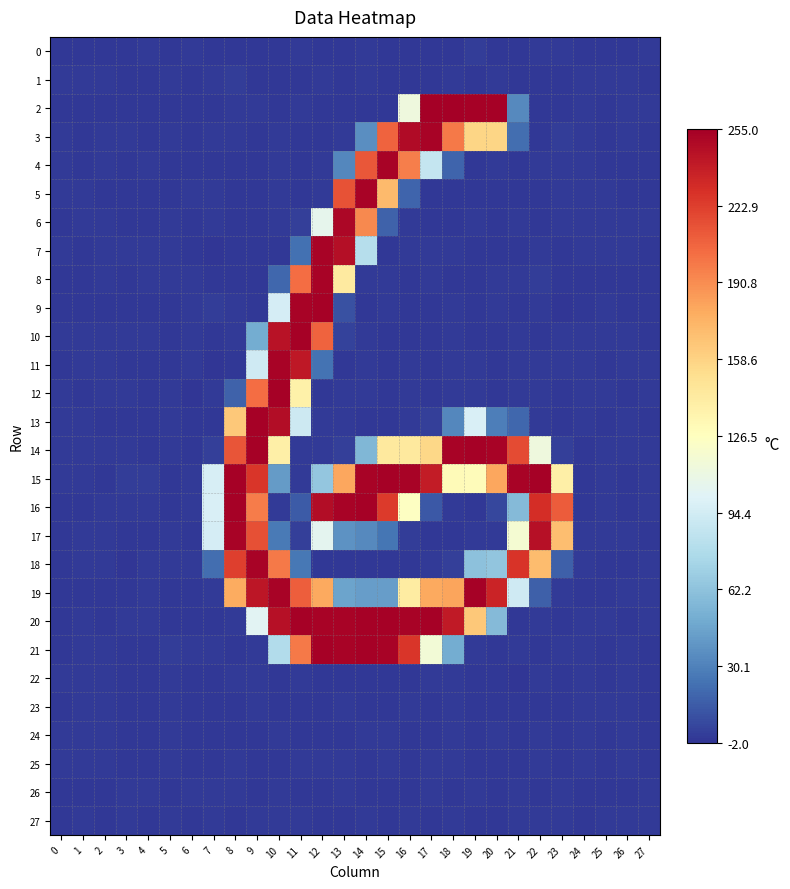

Reading right to left, what are all the values shown in this chart?

0: 27=0.0	26=-0.1	25=-0.1	24=-0.1	23=0.6	22=0.9	21=-0.9	20=-0.5	19=1.1	18=-0.2	17=-0.6	16=-0.0	15=-0.7	14=0.2	13=-0.3	12=-0.5	11=0.8	10=-0.3	9=-0.1	8=-0.5	7=-0.4	6=0.0	5=-0.1	4=0.0	3=-0.1	2=0.0	1=-0.1	0=-0.1
1: 27=-0.1	26=0.1	25=0.0	24=0.1	23=-0.3	22=-0.5	21=-0.7	20=0.2	19=-0.8	18=0.9	17=-0.7	16=-0.3	15=-0.4	14=0.6	13=-0.6	12=0.2	11=-0.2	10=-0.4	9=-0.3	8=1.1	7=0.0	6=-0.1	5=0.2	4=-0.1	3=-0.0	2=0.0	1=0.1	0=0.0
2: 27=0.0	26=0.4	25=-0.0	24=0.1	23=-0.4	22=-0.3	21=34.1	20=253.8	19=253.5	18=254.2	17=254.9	16=112.9	15=-0.4	14=-0.1	13=-0.3	12=0.0	11=0.3	10=-0.2	9=0.1	8=0.2	7=-0.2	6=-0.6	5=-0.0	4=-0.4	3=-0.6	2=-0.2	1=-0.3	0=-0.2
3: 27=-0.2	26=0.3	25=-0.2	24=0.2	23=1.2	22=-0.4	21=21.9	20=156.6	19=157.4	18=198.1	17=252.4	16=248.2	15=207.4	14=35.2	13=0.5	12=-0.2	11=-0.1	10=0.3	9=-0.5	8=0.0	7=0.4	6=-0.1	5=0.4	4=-0.3	3=0.3	2=0.5	1=-0.3	0=0.5
4: 27=-0.1	26=-0.4	25=-0.5	24=0.1	23=0.2	22=0.3	21=-0.0	20=0.2	19=-0.1	18=17.6	17=88.2	16=196.2	15=252.8	14=212.6	13=33.0	12=0.5	11=-0.1	10=0.0	9=-0.0	8=-0.5	7=-1.0	6=-0.0	5=-0.1	4=0.0	3=-0.3	2=0.0	1=-0.6	0=0.4
5: 27=-0.3	26=-0.7	25=0.6	24=0.4	23=0.5	22=-0.9	21=-0.0	20=-0.3	19=-0.6	18=-0.1	17=-0.4	16=17.4	15=170.9	14=252.9	13=214.7	12=0.1	11=0.0	10=0.0	9=-0.0	8=-0.2	7=0.3	6=0.6	5=-0.3	4=-0.6	3=-0.4	2=-0.1	1=0.0	0=0.3
6: 27=0.1	26=0.4	25=0.1	24=0.3	23=0.9	22=-0.5	21=0.3	20=-0.7	19=0.4	18=-0.3	17=-0.6	16=0.3	15=16.6	14=191.9	13=250.7	12=105.7	11=2.2	10=0.4	9=-0.4	8=-0.3	7=0.7	6=-0.3	5=0.7	4=-0.3	3=-0.5	2=0.0	1=0.6	0=-0.6
7: 27=-0.1	26=0.2	25=0.2	24=0.2	23=-0.4	22=0.3	21=-0.0	20=-0.3	19=-0.3	18=0.1	17=0.5	16=0.2	15=-0.8	14=80.9	13=246.6	12=252.6	11=22.3	10=-0.5	9=-0.2	8=-0.4	7=-1.4	6=-0.2	5=0.1	4=0.2	3=0.5	2=0.4	1=-0.4	0=0.1
8: 27=-0.1	26=-0.8	25=-0.0	24=-0.7	23=-0.1	22=1.1	21=0.1	20=0.3	19=-0.2	18=-0.0	17=0.4	16=-0.0	15=0.1	14=0.3	13=142.6	12=253.0	11=203.7	10=18.5	9=-0.3	8=-0.5	7=-0.6	6=0.6	5=0.1	4=0.1	3=-0.8	2=0.1	1=-0.5	0=-0.5
9: 27=-0.4	26=-0.1	25=0.4	24=-0.1	23=-1.3	22=0.2	21=-0.4	20=0.4	19=-0.7	18=0.3	17=-0.2	16=-0.3	15=0.4	14=-0.3	13=9.5	12=253.2	11=252.8	10=95.4	9=-0.2	8=0.7	7=1.1	6=0.1	5=-0.3	4=-0.0	3=-0.3	2=-0.3	1=-0.2	0=0.0
10: 27=-0.2	26=0.6	25=0.5	24=0.6	23=0.1	22=-0.5	21=0.6	20=-0.2	19=-0.1	18=0.1	17=-0.2	16=-0.1	15=-0.7	14=0.6	13=3.6	12=207.1	11=253.4	10=244.3	9=50.2	8=0.3	7=-0.2	6=0.1	5=-0.9	4=0.1	3=0.7	2=0.2	1=0.3	0=0.3
11: 27=0.3	26=0.1	25=-0.0	24=0.0	23=0.4	22=0.2	21=0.3	20=-0.4	19=0.8	18=0.4	17=-0.2	16=0.3	15=-0.2	14=0.1	13=-0.2	12=23.2	11=241.5	10=252.4	9=93.2	8=-0.2	7=-1.7	6=0.5	5=-0.2	4=-0.4	3=-0.6	2=0.3	1=0.7	0=-0.4
12: 27=0.3	26=-0.2	25=0.5	24=0.2	23=-0.2	22=0.6	21=0.3	20=-0.5	19=0.5	18=0.1	17=-0.3	16=0.0	15=-0.4	14=0.4	13=0.0	12=-0.5	11=138.1	10=253.0	9=203.3	8=16.2	7=0.7	6=-1.1	5=0.4	4=-0.7	3=0.5	2=0.6	1=-0.3	0=0.9
13: 27=-0.1	26=0.2	25=-0.1	24=0.3	23=-0.7	22=0.1	21=18.8	20=28.3	19=97.7	18=32.3	17=2.8	16=0.3	15=-0.2	14=-0.2	13=0.1	12=0.1	11=91.5	10=247.7	9=253.4	8=164.3	7=-0.6	6=-0.6	5=0.2	4=-0.2	3=-0.1	2=-0.1	1=0.4	0=0.2
14: 27=0.3	26=0.4	25=0.9	24=-0.1	23=2.9	22=112.5	21=217.4	20=252.7	19=253.1	18=252.3	17=156.1	16=144.5	15=143.8	14=56.0	13=2.8	12=0.2	11=0.3	10=139.5	9=253.3	8=213.4	7=2.2	6=-0.0	5=0.5	4=-0.2	3=0.6	2=0.6	1=0.3	0=0.1
15: 27=0.8	26=-0.7	25=0.2	24=-0.2	23=139.5	22=253.5	21=252.6	20=180.1	19=129.1	18=129.8	17=239.9	16=252.1	15=253.1	14=252.8	13=179.8	12=65.2	11=0.1	10=41.8	9=226.1	8=253.1	7=97.2	6=0.5	5=-0.4	4=1.2	3=1.0	2=-0.6	1=0.4	0=0.0
16: 27=0.3	26=-0.3	25=0.0	24=-0.4	23=210.4	22=230.4	21=57.7	20=5.8	19=-0.1	18=0.2	17=12.4	16=124.7	15=224.9	14=253.3	13=253.0	12=247.6	11=13.6	10=0.2	9=197.6	8=253.1	7=97.9	6=0.2	5=-0.9	4=0.2	3=0.2	2=0.5	1=-0.5	0=-0.3
17: 27=-0.1	26=0.5	25=0.1	24=0.2	23=168.8	22=245.1	21=117.7	20=0.1	19=0.7	18=-0.6	17=-0.1	16=1.1	15=25.1	14=33.8	13=37.3	12=104.5	11=2.2	10=27.0	9=215.5	8=252.0	7=95.7	6=-0.9	5=0.6	4=-0.6	3=-0.4	2=0.0	1=0.4	0=-0.0
18: 27=0.0	26=-0.1	25=-0.9	24=0.0	23=15.9	22=170.0	21=227.6	20=63.3	19=61.8	18=2.3	17=0.1	16=-0.4	15=-0.0	14=-0.0	13=-0.1	12=-0.4	11=25.3	10=198.1	9=252.3	8=222.7	7=22.0	6=0.4	5=0.1	4=0.2	3=-1.3	2=0.3	1=0.1	0=-0.3
19: 27=0.1	26=0.2	25=-0.0	24=-0.3	23=0.2	22=15.8	21=93.3	20=235.5	19=253.5	18=181.1	17=179.2	16=142.2	15=42.5	14=42.2	13=45.3	12=179.0	11=209.3	10=252.6	9=242.3	8=178.2	7=0.4	6=-0.3	5=-0.2	4=0.5	3=-0.0	2=-0.1	1=-0.1	0=-0.2
20: 27=0.6	26=-0.3	25=0.1	24=0.2	23=-0.4	22=0.1	21=-0.4	20=57.5	19=164.2	18=240.9	17=253.3	16=252.6	15=253.1	14=253.1	13=252.9	12=252.6	11=253.3	10=245.6	9=102.6	8=0.5	7=-0.0	6=-0.3	5=-0.7	4=0.0	3=0.3	2=-0.3	1=0.0	0=-0.4
21: 27=-0.3	26=0.6	25=-0.2	24=0.4	23=0.9	22=-0.3	21=0.6	20=-0.2	19=0.5	18=49.8	17=116.1	16=226.4	15=252.8	14=253.0	13=252.6	12=253.3	11=197.8	10=78.9	9=0.7	8=-0.3	7=0.5	6=0.1	5=1.5	4=-0.6	3=-0.7	2=0.5	1=0.7	0=-0.4
22: 27=-0.1	26=0.1	25=-0.0	24=0.1	23=-0.9	22=0.8	21=-1.2	20=-0.4	19=-0.7	18=0.3	17=0.9	16=-0.9	15=-0.2	14=-0.3	13=-0.2	12=-0.3	11=0.4	10=-0.3	9=1.0	8=0.1	7=-0.3	6=-0.1	5=0.2	4=-0.2	3=-0.2	2=0.1	1=0.0	0=0.0
23: 27=-0.0	26=0.0	25=0.0	24=0.0	23=-0.4	22=-0.3	21=-0.2	20=-0.3	19=-0.8	18=0.5	17=-0.5	16=0.6	15=-0.2	14=-0.3	13=0.0	12=-0.7	11=-0.0	10=-0.5	9=0.8	8=-0.3	7=-0.3	6=-0.0	5=0.1	4=-0.0	3=-0.0	2=0.0	1=0.0	0=-0.0
24: 27=-0.0	26=0.0	25=0.0	24=0.0	23=-0.2	22=0.5	21=-0.1	20=0.2	19=-0.3	18=0.5	17=-0.2	16=-0.3	15=0.1	14=0.9	13=-0.1	12=-0.0	11=-0.2	10=0.4	9=-0.1	8=-0.7	7=-0.2	6=-0.0	5=0.1	4=-0.1	3=-0.0	2=0.0	1=0.0	0=0.0
25: 27=-0.1	26=0.1	25=-0.0	24=0.1	23=-0.4	22=0.3	21=-0.4	20=0.0	19=-0.2	18=0.0	17=0.4	16=-0.6	15=0.1	14=-0.1	13=0.1	12=0.1	11=0.1	10=0.0	9=-0.2	8=0.7	7=0.0	6=-0.0	5=0.1	4=-0.1	3=-0.1	2=0.0	1=0.0	0=0.0
26: 27=0.0	26=-0.1	25=0.0	24=-0.0	23=0.3	22=-0.6	21=0.3	20=-0.4	19=0.8	18=-0.6	17=0.2	16=-0.4	15=-0.1	14=-0.9	13=0.2	12=-0.2	11=-0.4	10=0.1	9=-0.3	8=0.4	7=0.3	6=0.1	5=-0.1	4=0.1	3=0.1	2=-0.0	1=-0.0	0=-0.0
27: 27=0.0	26=0.0	25=0.0	24=0.0	23=0.1	22=0.5	21=0.5	20=-0.4	19=-0.4	18=0.9	17=-0.0	16=0.3	15=-0.3	14=0.4	13=-0.6	12=-0.2	11=0.3	10=0.3	9=0.1	8=-0.5	7=0.0	6=-0.0	5=0.0	4=-0.0	3=0.0	2=0.0	1=0.0	0=-0.0